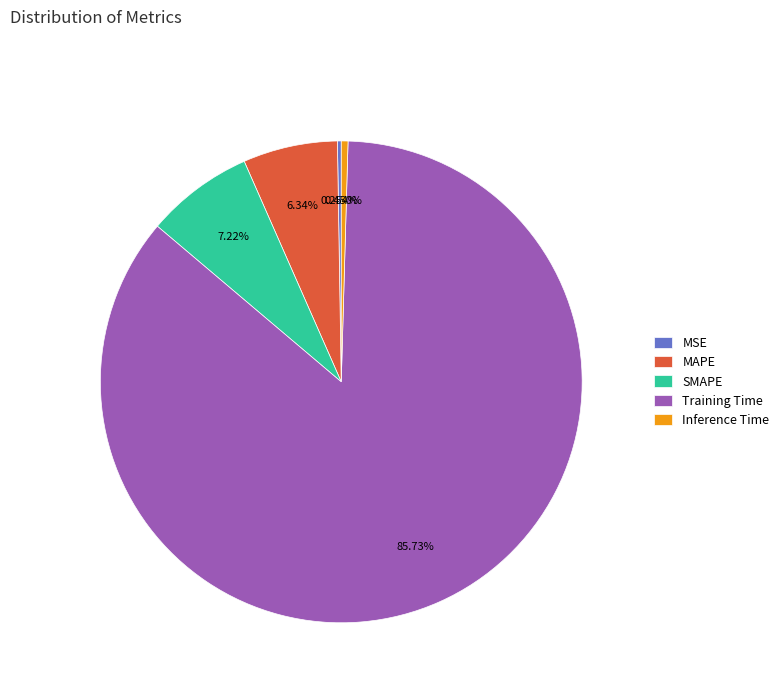

What percentage do Inference Time and MAPE together represent?

6.8%